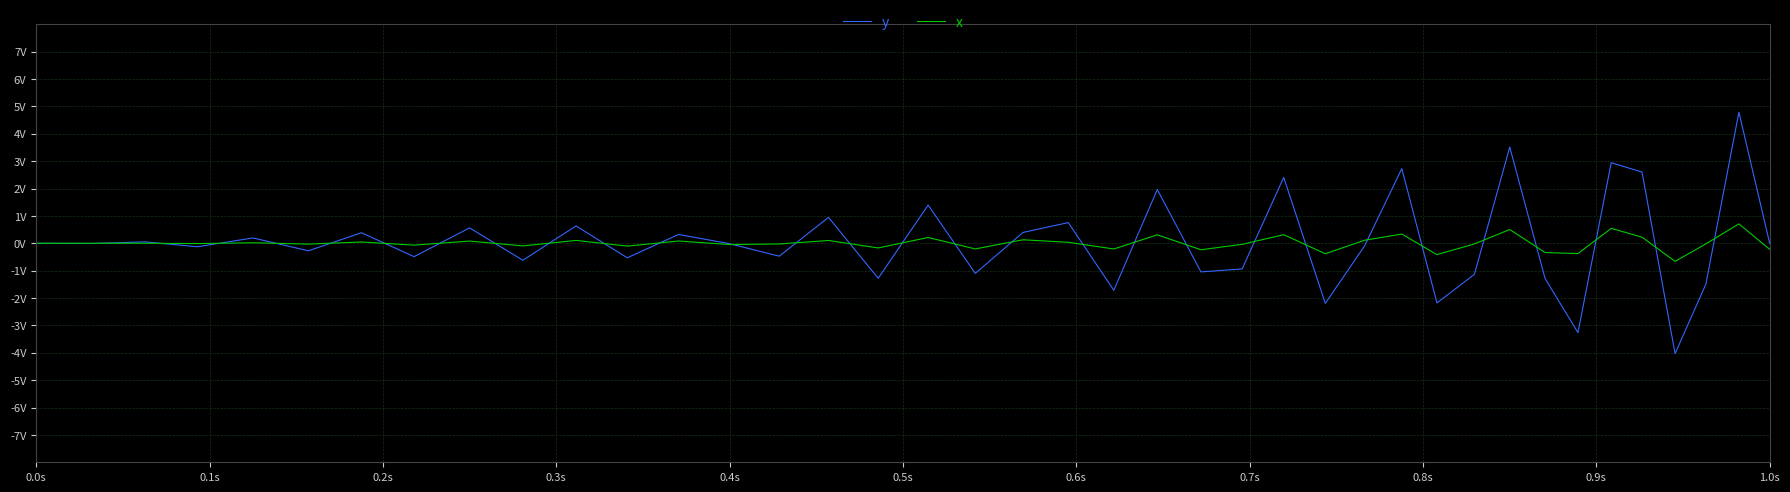

What are all the series names shown in the legend?

y, x